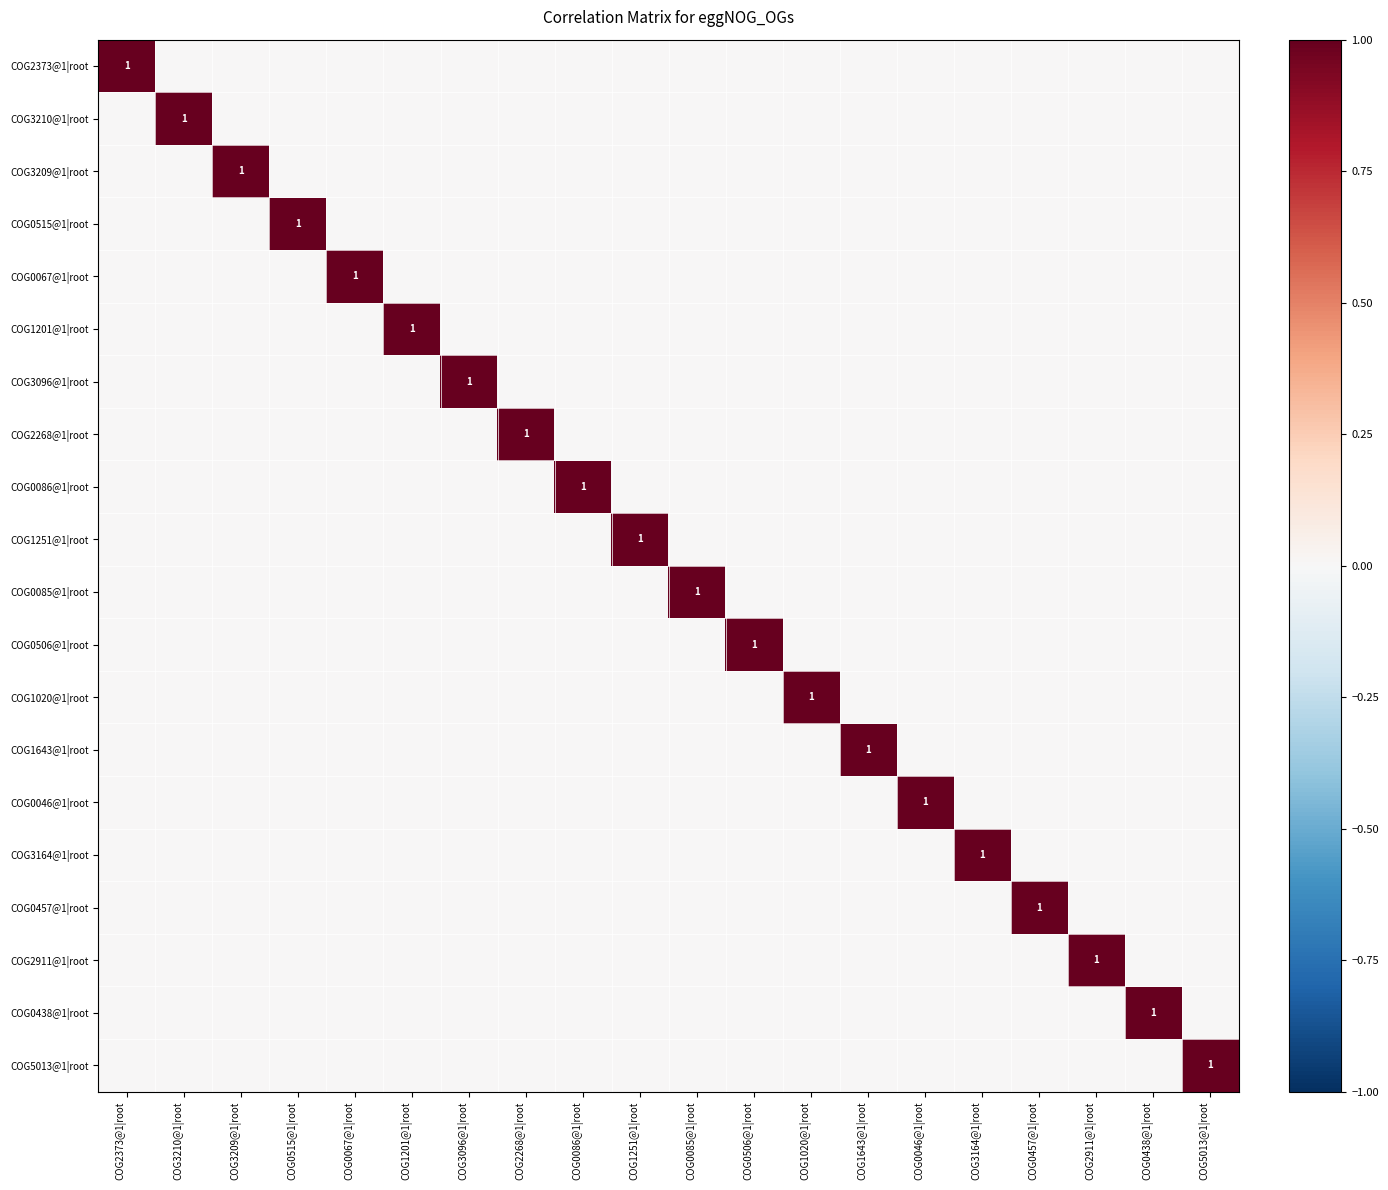

At how many categories does at least one series exceed 0?

20